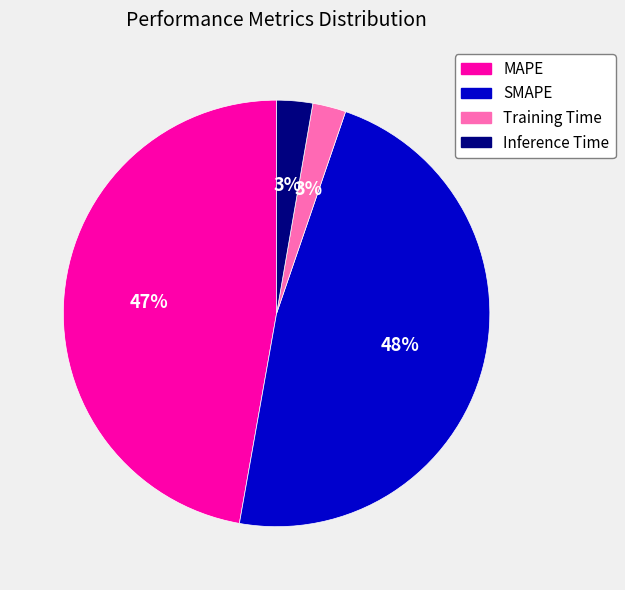

To the nearest percent, what portion does SMAPE represent?

48%